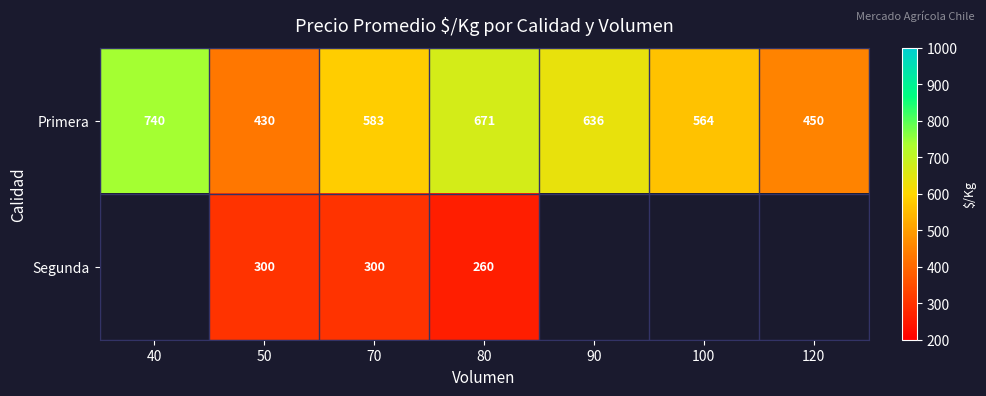

Which has a higher value, 50 or 70?

70